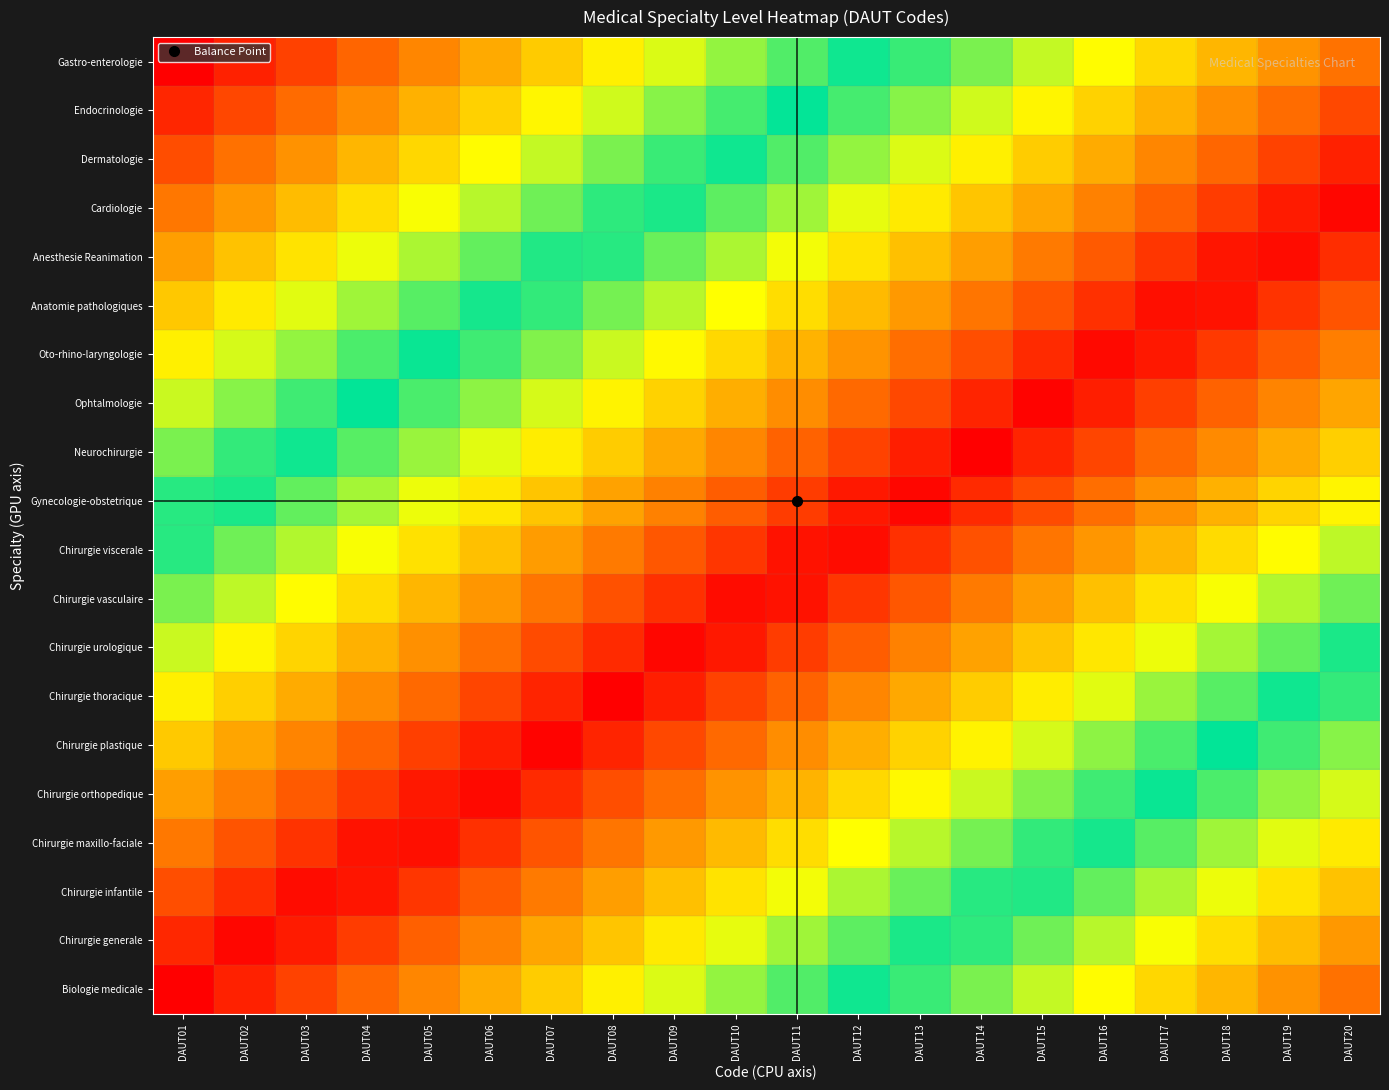

Reading left to right, extract all data points from this chart.

Biologie medicale: DAUT01=0.0	DAUT02=0.0	DAUT03=0.1	DAUT04=0.1	DAUT05=0.2	DAUT06=0.2	DAUT07=0.3	DAUT08=0.3	DAUT09=0.4	DAUT10=0.4	DAUT11=0.4	DAUT12=0.5	DAUT13=0.5	DAUT14=0.6	DAUT15=0.6	DAUT16=0.7	DAUT17=0.7	DAUT18=0.8	DAUT19=0.8	DAUT20=0.8
Chirurgie generale: DAUT01=0.1	DAUT02=0.0	DAUT03=0.0	DAUT04=0.1	DAUT05=0.1	DAUT06=0.2	DAUT07=0.2	DAUT08=0.3	DAUT09=0.3	DAUT10=0.3	DAUT11=0.4	DAUT12=0.4	DAUT13=0.5	DAUT14=0.5	DAUT15=0.6	DAUT16=0.6	DAUT17=0.7	DAUT18=0.7	DAUT19=0.8	DAUT20=0.8
Chirurgie infantile: DAUT01=0.1	DAUT02=0.1	DAUT03=0.0	DAUT04=0.0	DAUT05=0.1	DAUT06=0.1	DAUT07=0.2	DAUT08=0.2	DAUT09=0.3	DAUT10=0.3	DAUT11=0.3	DAUT12=0.4	DAUT13=0.4	DAUT14=0.5	DAUT15=0.5	DAUT16=0.6	DAUT17=0.6	DAUT18=0.7	DAUT19=0.7	DAUT20=0.7
Chirurgie maxillo-faciale: DAUT01=0.2	DAUT02=0.1	DAUT03=0.1	DAUT04=0.0	DAUT05=0.0	DAUT06=0.1	DAUT07=0.1	DAUT08=0.2	DAUT09=0.2	DAUT10=0.2	DAUT11=0.3	DAUT12=0.3	DAUT13=0.4	DAUT14=0.4	DAUT15=0.5	DAUT16=0.5	DAUT17=0.6	DAUT18=0.6	DAUT19=0.6	DAUT20=0.7
Chirurgie orthopedique: DAUT01=0.2	DAUT02=0.2	DAUT03=0.1	DAUT04=0.1	DAUT05=0.0	DAUT06=0.0	DAUT07=0.1	DAUT08=0.1	DAUT09=0.1	DAUT10=0.2	DAUT11=0.2	DAUT12=0.3	DAUT13=0.3	DAUT14=0.4	DAUT15=0.4	DAUT16=0.5	DAUT17=0.5	DAUT18=0.6	DAUT19=0.6	DAUT20=0.6
Chirurgie plastique: DAUT01=0.3	DAUT02=0.2	DAUT03=0.2	DAUT04=0.1	DAUT05=0.1	DAUT06=0.0	DAUT07=0.0	DAUT08=0.0	DAUT09=0.1	DAUT10=0.1	DAUT11=0.2	DAUT12=0.2	DAUT13=0.3	DAUT14=0.3	DAUT15=0.4	DAUT16=0.4	DAUT17=0.5	DAUT18=0.5	DAUT19=0.5	DAUT20=0.6
Chirurgie thoracique: DAUT01=0.3	DAUT02=0.3	DAUT03=0.2	DAUT04=0.2	DAUT05=0.1	DAUT06=0.1	DAUT07=0.0	DAUT08=0.0	DAUT09=0.0	DAUT10=0.1	DAUT11=0.1	DAUT12=0.2	DAUT13=0.2	DAUT14=0.3	DAUT15=0.3	DAUT16=0.4	DAUT17=0.4	DAUT18=0.4	DAUT19=0.5	DAUT20=0.5
Chirurgie urologique: DAUT01=0.4	DAUT02=0.3	DAUT03=0.3	DAUT04=0.2	DAUT05=0.2	DAUT06=0.1	DAUT07=0.1	DAUT08=0.1	DAUT09=0.0	DAUT10=0.0	DAUT11=0.1	DAUT12=0.1	DAUT13=0.2	DAUT14=0.2	DAUT15=0.3	DAUT16=0.3	DAUT17=0.3	DAUT18=0.4	DAUT19=0.4	DAUT20=0.5
Chirurgie vasculaire: DAUT01=0.4	DAUT02=0.4	DAUT03=0.3	DAUT04=0.3	DAUT05=0.2	DAUT06=0.2	DAUT07=0.2	DAUT08=0.1	DAUT09=0.1	DAUT10=0.0	DAUT11=0.0	DAUT12=0.1	DAUT13=0.1	DAUT14=0.2	DAUT15=0.2	DAUT16=0.2	DAUT17=0.3	DAUT18=0.3	DAUT19=0.4	DAUT20=0.4
Chirurgie viscerale: DAUT01=0.5	DAUT02=0.4	DAUT03=0.4	DAUT04=0.3	DAUT05=0.3	DAUT06=0.2	DAUT07=0.2	DAUT08=0.2	DAUT09=0.1	DAUT10=0.1	DAUT11=0.0	DAUT12=0.0	DAUT13=0.1	DAUT14=0.1	DAUT15=0.2	DAUT16=0.2	DAUT17=0.2	DAUT18=0.3	DAUT19=0.3	DAUT20=0.4
Gynecologie-obstetrique: DAUT01=0.5	DAUT02=0.5	DAUT03=0.4	DAUT04=0.4	DAUT05=0.3	DAUT06=0.3	DAUT07=0.3	DAUT08=0.2	DAUT09=0.2	DAUT10=0.1	DAUT11=0.1	DAUT12=0.0	DAUT13=0.0	DAUT14=0.1	DAUT15=0.1	DAUT16=0.1	DAUT17=0.2	DAUT18=0.2	DAUT19=0.3	DAUT20=0.3
Neurochirurgie: DAUT01=0.6	DAUT02=0.5	DAUT03=0.5	DAUT04=0.4	DAUT05=0.4	DAUT06=0.4	DAUT07=0.3	DAUT08=0.3	DAUT09=0.2	DAUT10=0.2	DAUT11=0.1	DAUT12=0.1	DAUT13=0.0	DAUT14=0.0	DAUT15=0.0	DAUT16=0.1	DAUT17=0.1	DAUT18=0.2	DAUT19=0.2	DAUT20=0.3
Ophtalmologie: DAUT01=0.6	DAUT02=0.6	DAUT03=0.5	DAUT04=0.5	DAUT05=0.5	DAUT06=0.4	DAUT07=0.4	DAUT08=0.3	DAUT09=0.3	DAUT10=0.2	DAUT11=0.2	DAUT12=0.1	DAUT13=0.1	DAUT14=0.0	DAUT15=0.0	DAUT16=0.0	DAUT17=0.1	DAUT18=0.1	DAUT19=0.2	DAUT20=0.2
Oto-rhino-laryngologie: DAUT01=0.7	DAUT02=0.6	DAUT03=0.6	DAUT04=0.6	DAUT05=0.5	DAUT06=0.5	DAUT07=0.4	DAUT08=0.4	DAUT09=0.3	DAUT10=0.3	DAUT11=0.2	DAUT12=0.2	DAUT13=0.1	DAUT14=0.1	DAUT15=0.1	DAUT16=0.0	DAUT17=0.0	DAUT18=0.1	DAUT19=0.1	DAUT20=0.2
Anatomie pathologiques: DAUT01=0.7	DAUT02=0.7	DAUT03=0.6	DAUT04=0.6	DAUT05=0.6	DAUT06=0.5	DAUT07=0.5	DAUT08=0.4	DAUT09=0.4	DAUT10=0.3	DAUT11=0.3	DAUT12=0.2	DAUT13=0.2	DAUT14=0.2	DAUT15=0.1	DAUT16=0.1	DAUT17=0.0	DAUT18=0.0	DAUT19=0.1	DAUT20=0.1
Anesthesie Reanimation: DAUT01=0.8	DAUT02=0.7	DAUT03=0.7	DAUT04=0.7	DAUT05=0.6	DAUT06=0.6	DAUT07=0.5	DAUT08=0.5	DAUT09=0.4	DAUT10=0.4	DAUT11=0.3	DAUT12=0.3	DAUT13=0.3	DAUT14=0.2	DAUT15=0.2	DAUT16=0.1	DAUT17=0.1	DAUT18=0.0	DAUT19=0.0	DAUT20=0.1
Cardiologie: DAUT01=0.8	DAUT02=0.8	DAUT03=0.8	DAUT04=0.7	DAUT05=0.7	DAUT06=0.6	DAUT07=0.6	DAUT08=0.5	DAUT09=0.5	DAUT10=0.4	DAUT11=0.4	DAUT12=0.3	DAUT13=0.3	DAUT14=0.3	DAUT15=0.2	DAUT16=0.2	DAUT17=0.1	DAUT18=0.1	DAUT19=0.0	DAUT20=0.0
Dermatologie: DAUT01=0.9	DAUT02=0.8	DAUT03=0.8	DAUT04=0.8	DAUT05=0.7	DAUT06=0.7	DAUT07=0.6	DAUT08=0.6	DAUT09=0.5	DAUT10=0.5	DAUT11=0.4	DAUT12=0.4	DAUT13=0.4	DAUT14=0.3	DAUT15=0.3	DAUT16=0.2	DAUT17=0.2	DAUT18=0.1	DAUT19=0.1	DAUT20=0.0
Endocrinologie: DAUT01=0.9	DAUT02=0.9	DAUT03=0.9	DAUT04=0.8	DAUT05=0.8	DAUT06=0.7	DAUT07=0.7	DAUT08=0.6	DAUT09=0.6	DAUT10=0.5	DAUT11=0.5	DAUT12=0.5	DAUT13=0.4	DAUT14=0.4	DAUT15=0.3	DAUT16=0.3	DAUT17=0.2	DAUT18=0.2	DAUT19=0.1	DAUT20=0.1
Gastro-enterologie: DAUT01=1.0	DAUT02=1.0	DAUT03=0.9	DAUT04=0.9	DAUT05=0.8	DAUT06=0.8	DAUT07=0.7	DAUT08=0.7	DAUT09=0.6	DAUT10=0.6	DAUT11=0.6	DAUT12=0.5	DAUT13=0.5	DAUT14=0.4	DAUT15=0.4	DAUT16=0.3	DAUT17=0.3	DAUT18=0.2	DAUT19=0.2	DAUT20=0.2